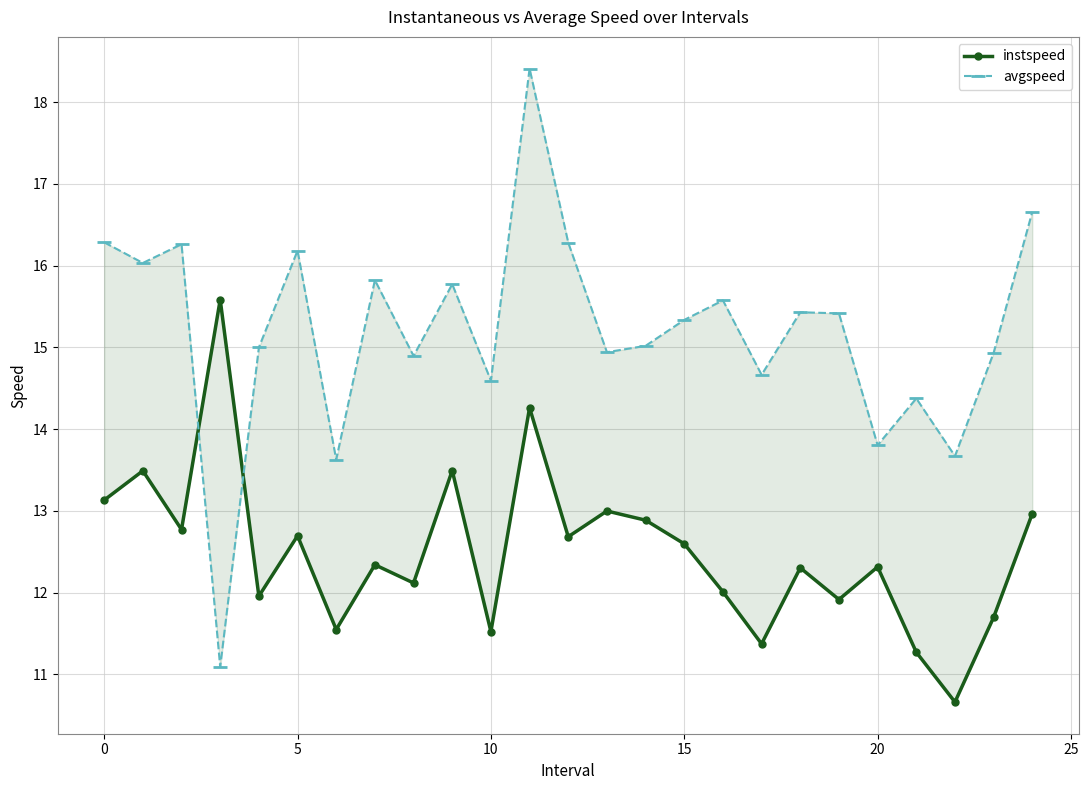

At how many categories does at least one series exceed 12?

25